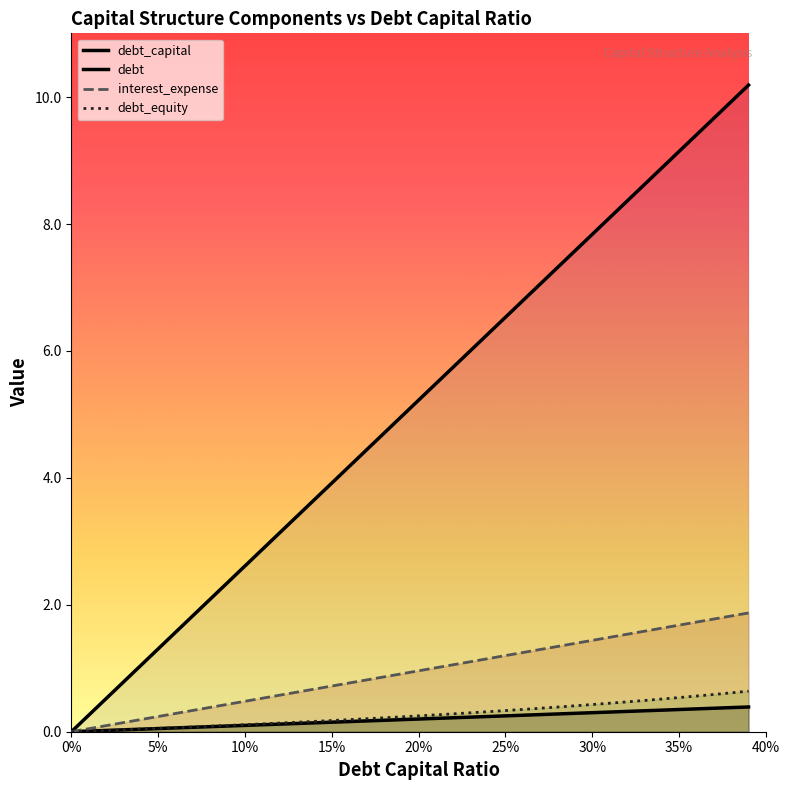

What is the label of the 31st point from the left?

30